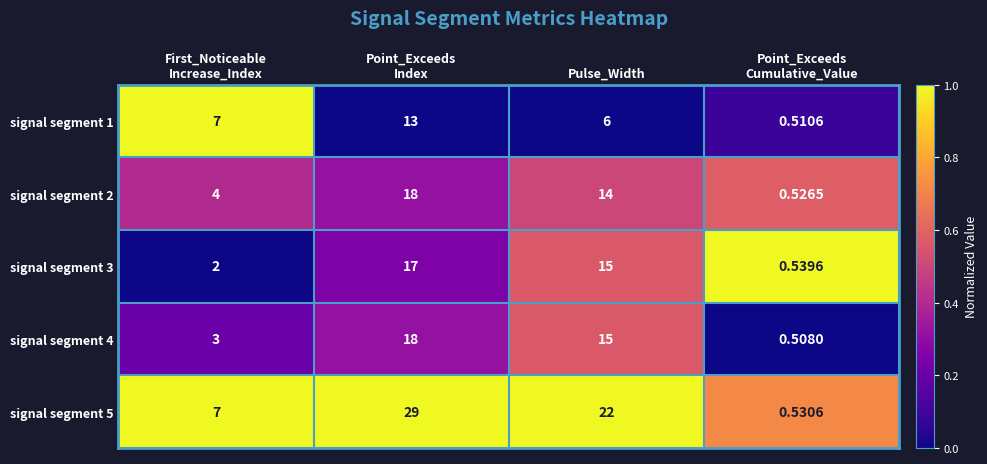

How many categories are shown in the chart?

4